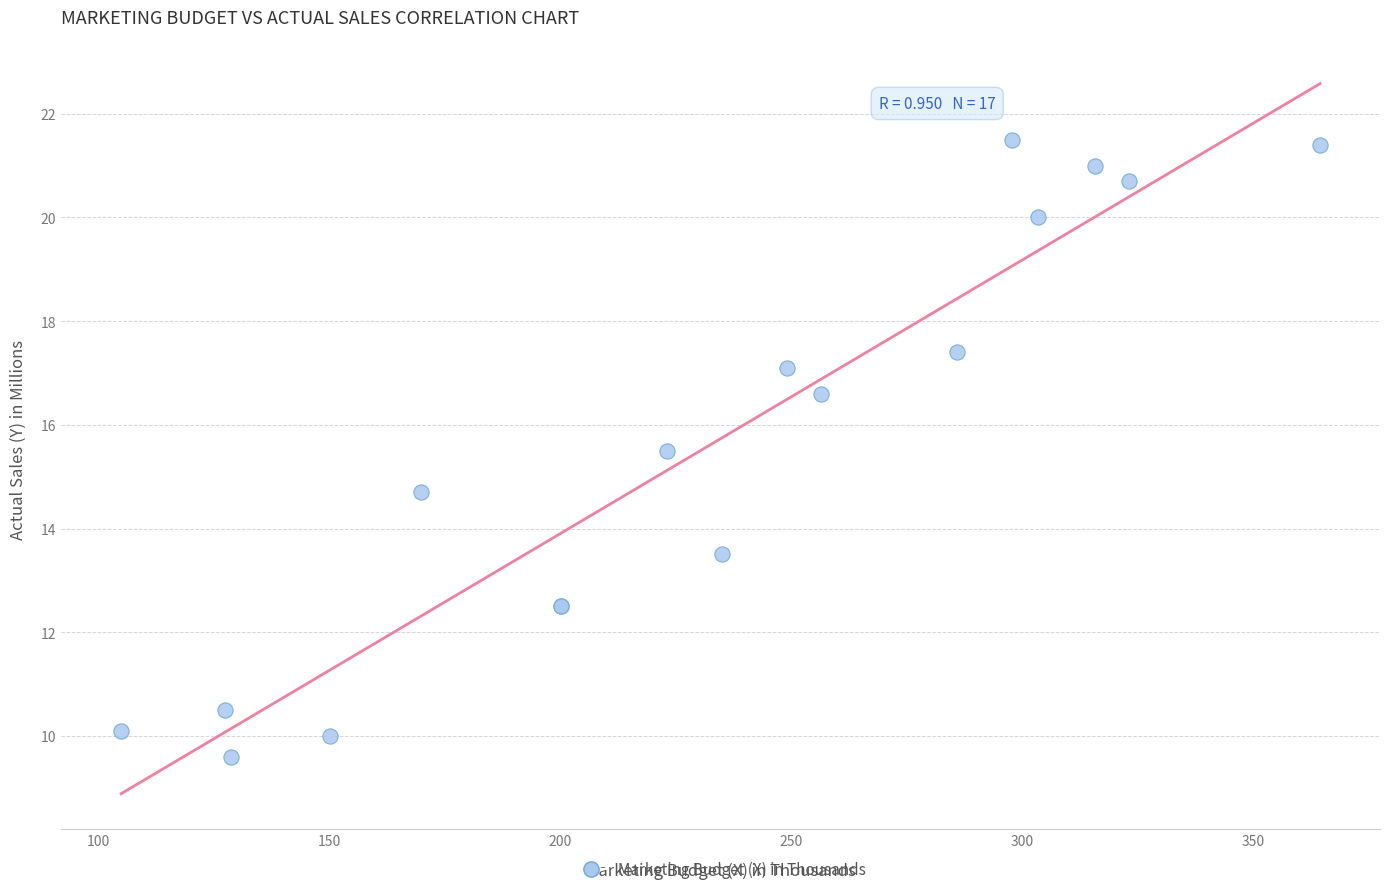

What Y value in the scatter plot is closest to 15?

14.7